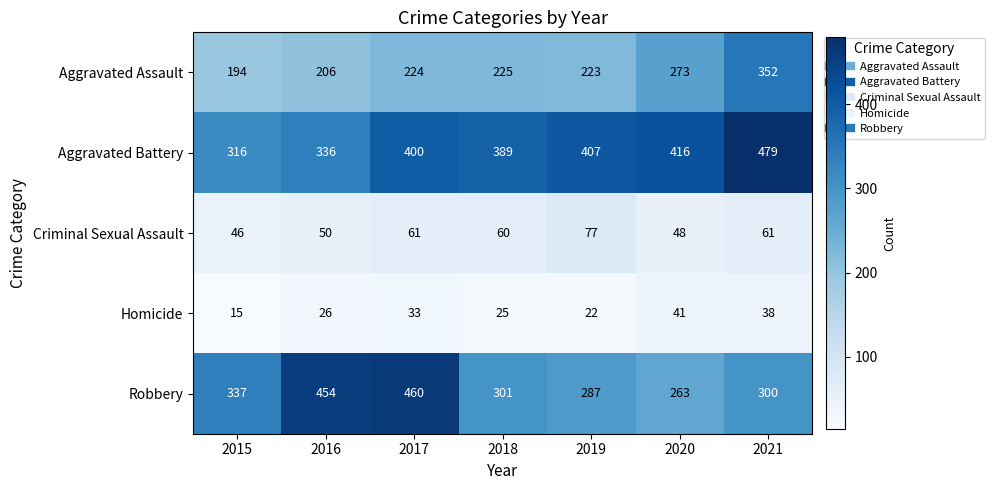

List the series in order of their peak value, highest first.

Aggravated Battery, Robbery, Aggravated Assault, Criminal Sexual Assault, Homicide